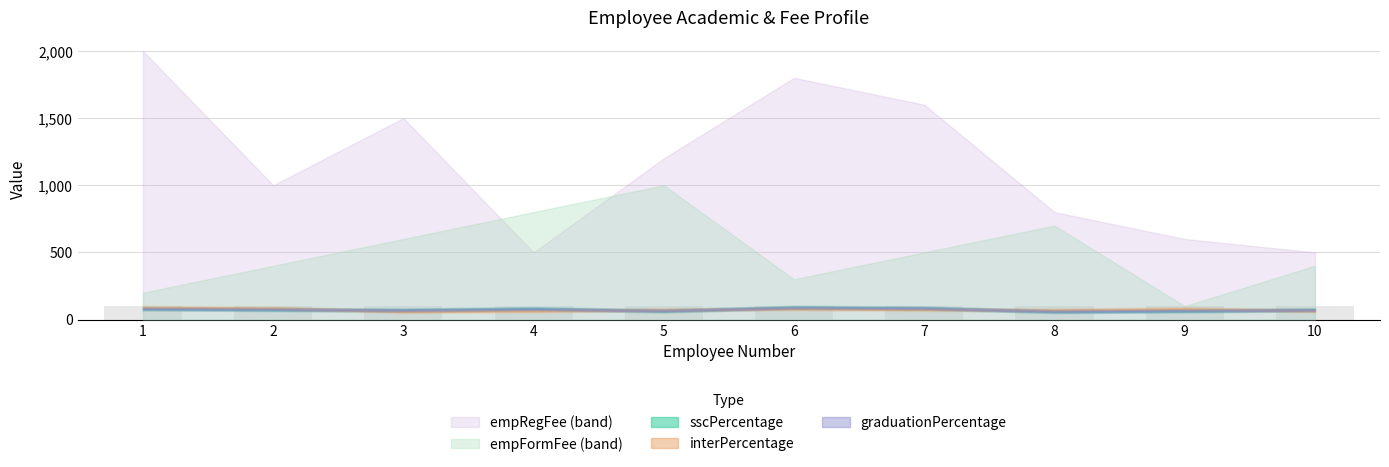

What is the spread (max minus min) of values at 2?

925